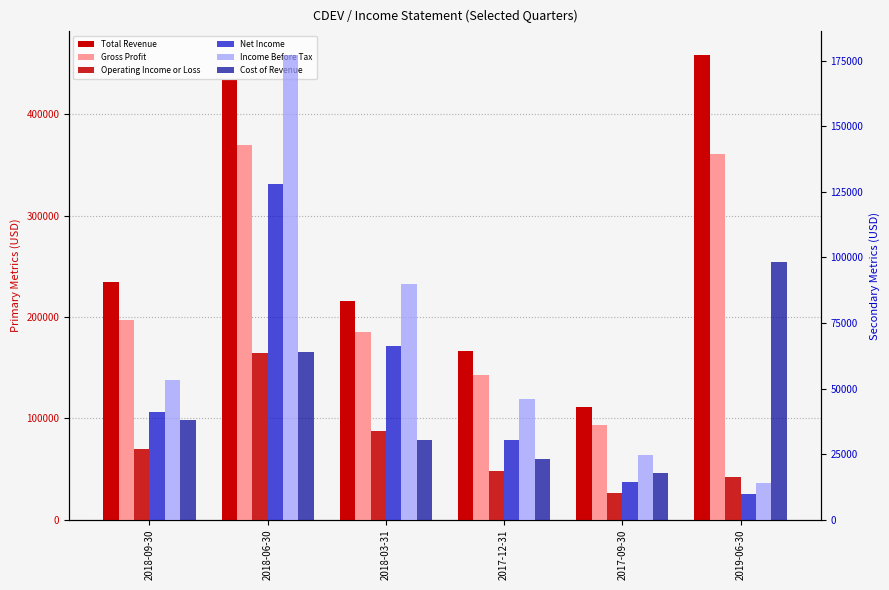

At which category is the sum across all series the highest?

2018-06-30